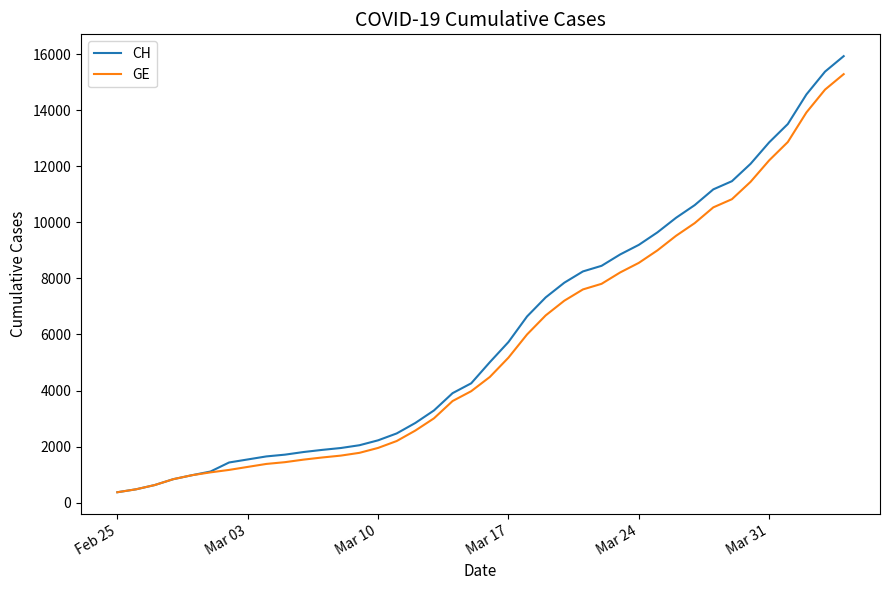

What is the minimum value for GE?

375